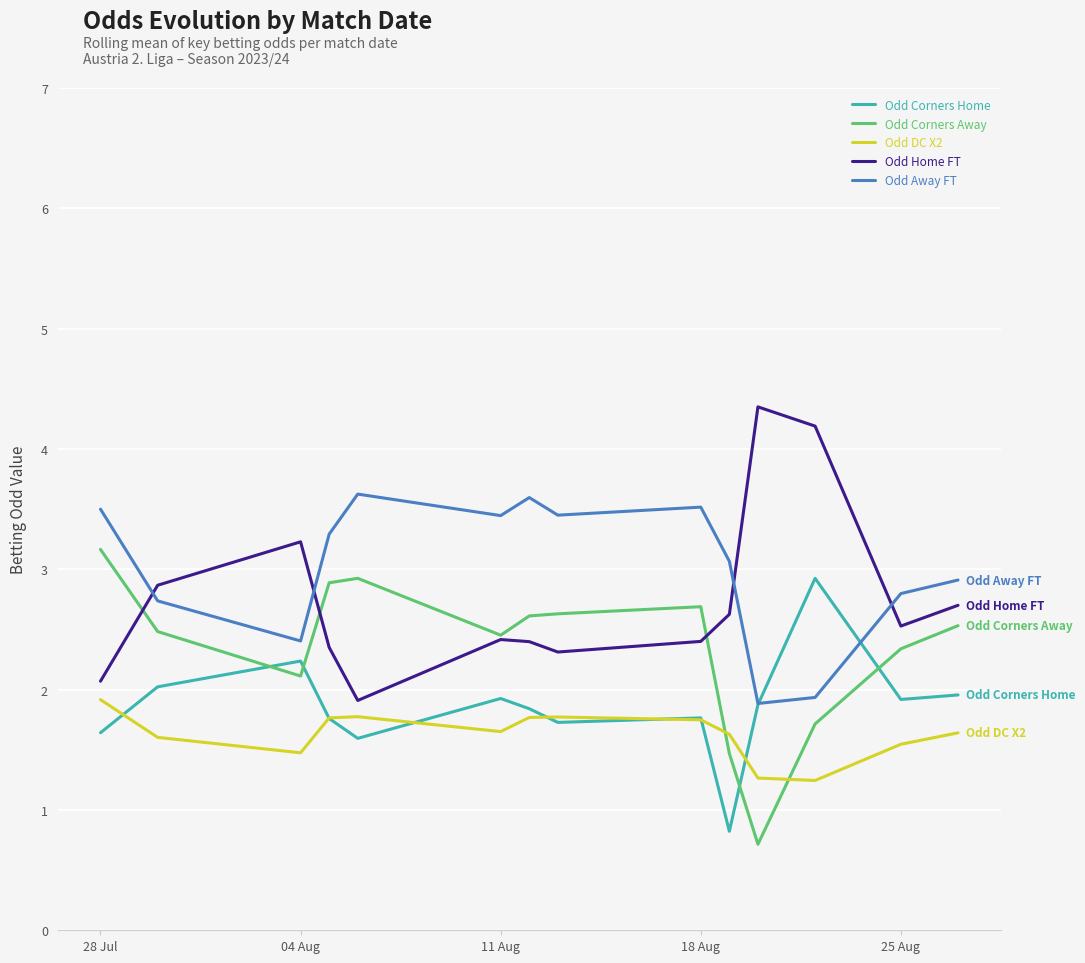

True or false: Odd Away FT and Odd Home FT cross at least once.

True